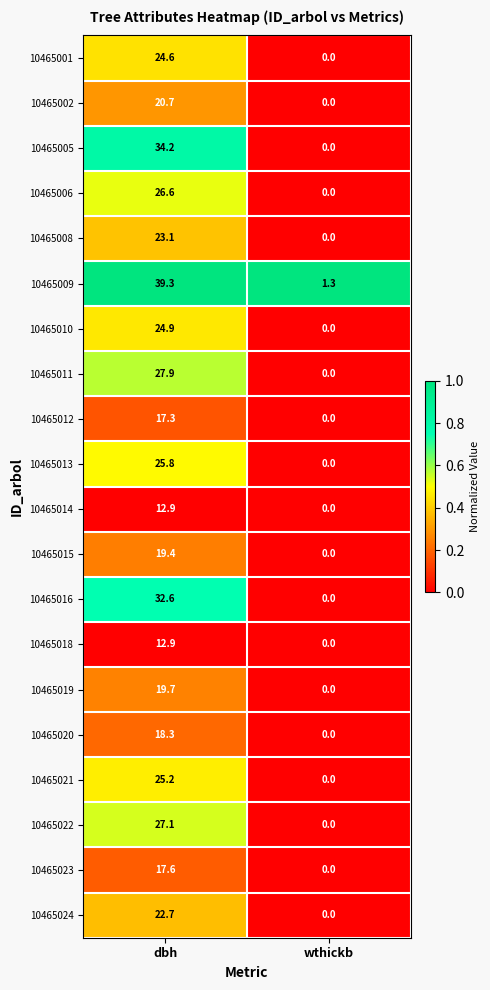

Is it true that 10465015 equals 0.0 at wthickb?

True